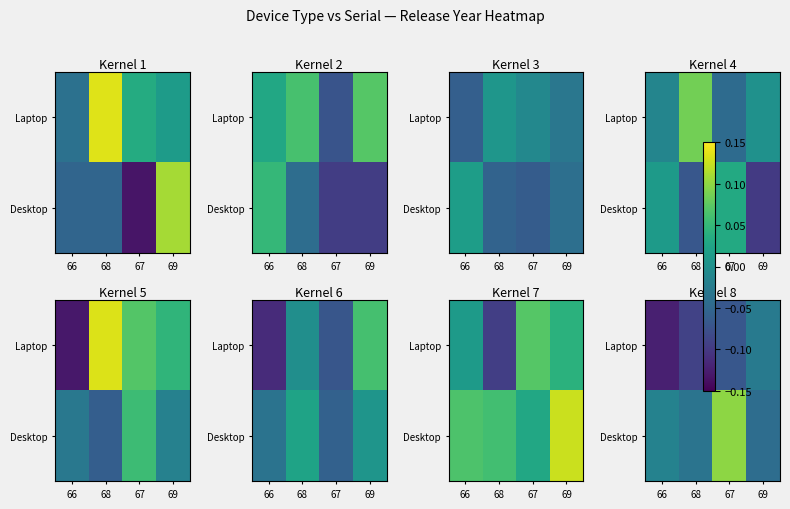

At which category is the sum across all series the highest?

67